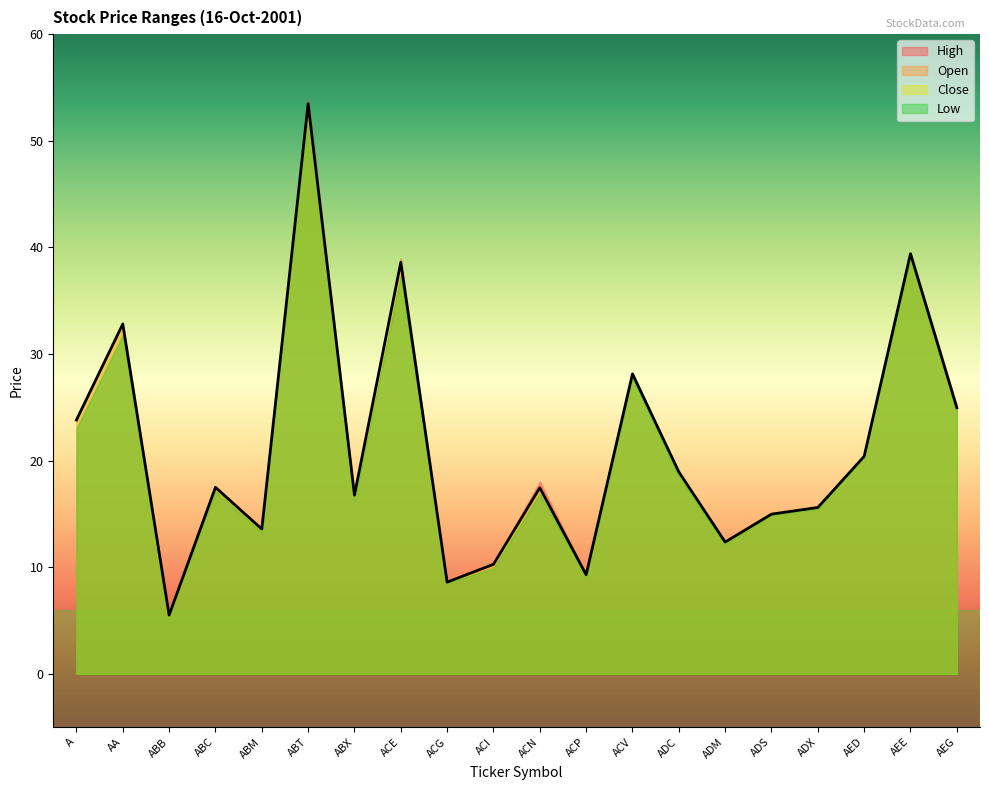

True or false: Open has more than 0 points higher than both neighbors.

True